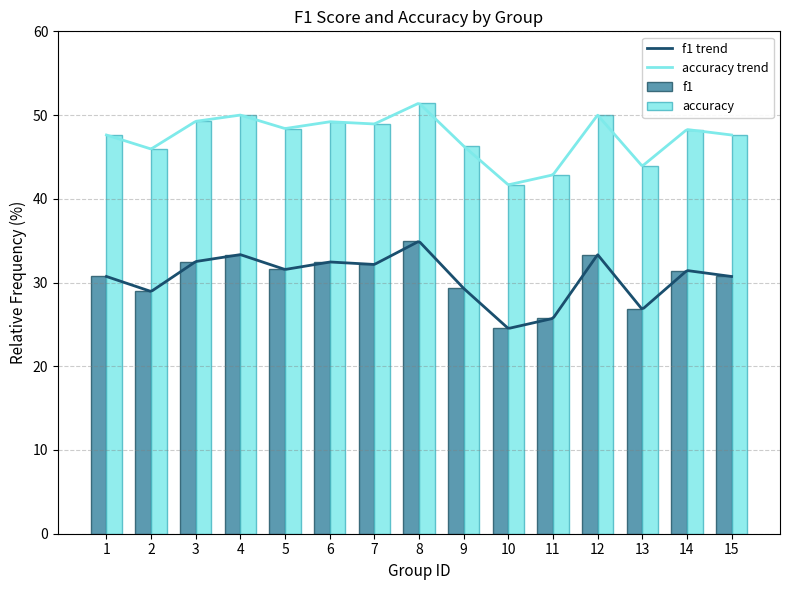

What is the difference between the highest and lowest values at 1?

16.9